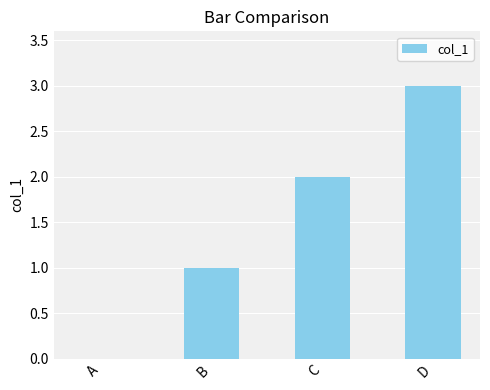

What is the average value?

2